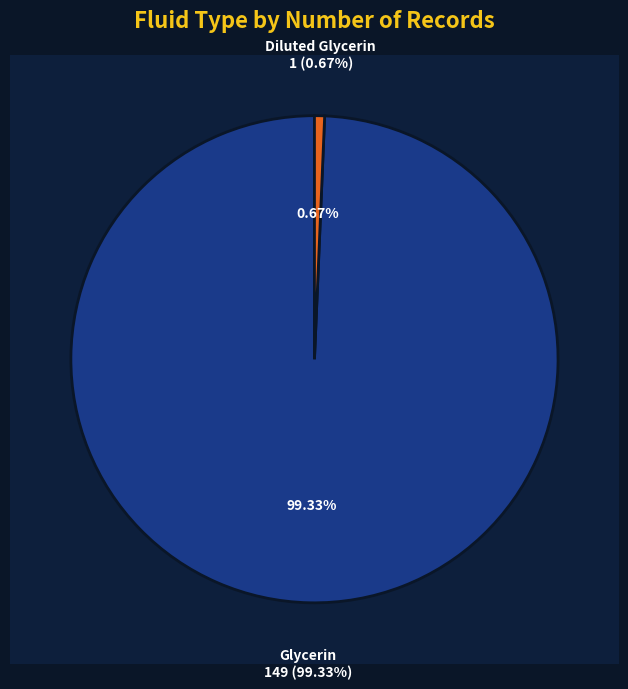

True or false: Diluted Glycerin accounts for 1% of the total.

True